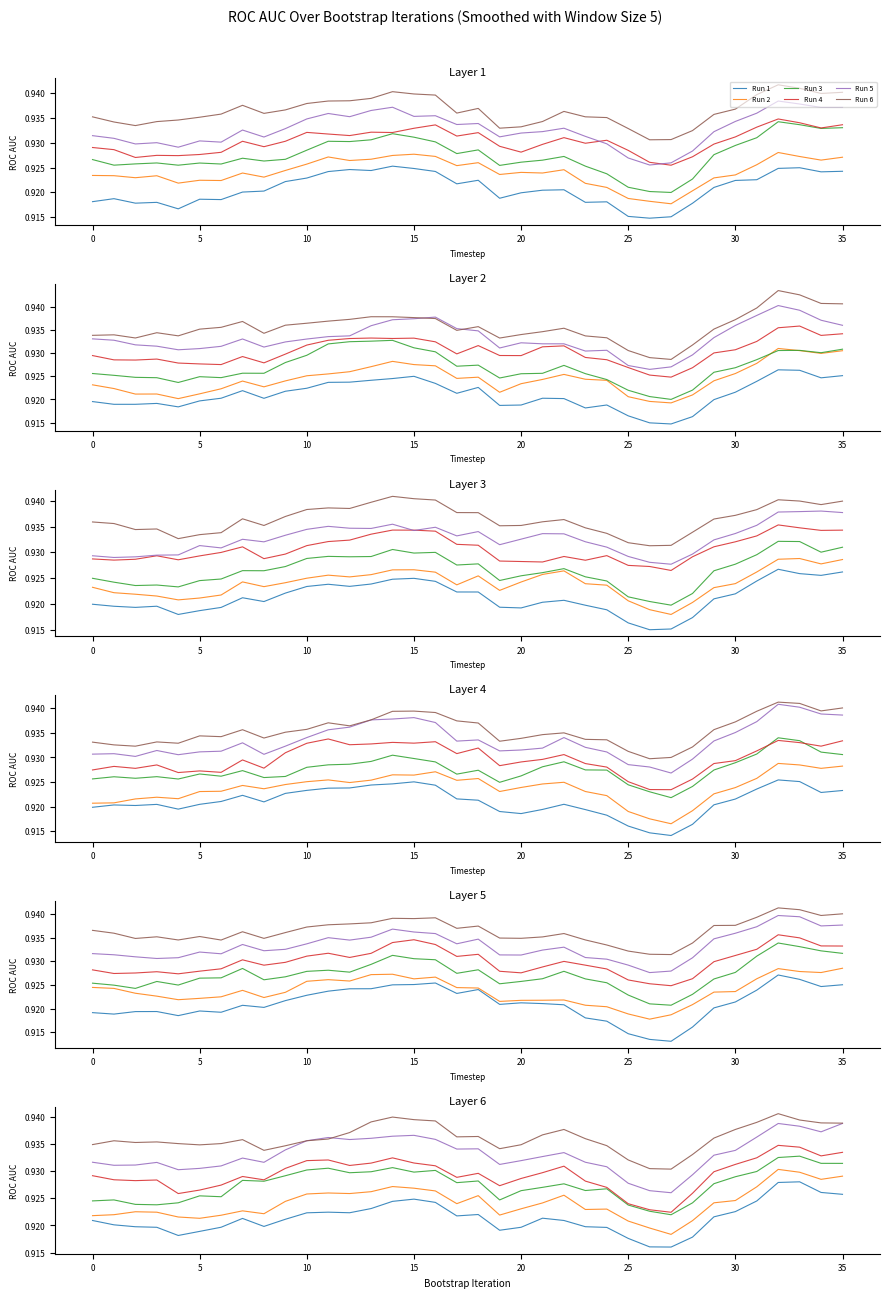

At how many categories does at least one series exceed 0?

36